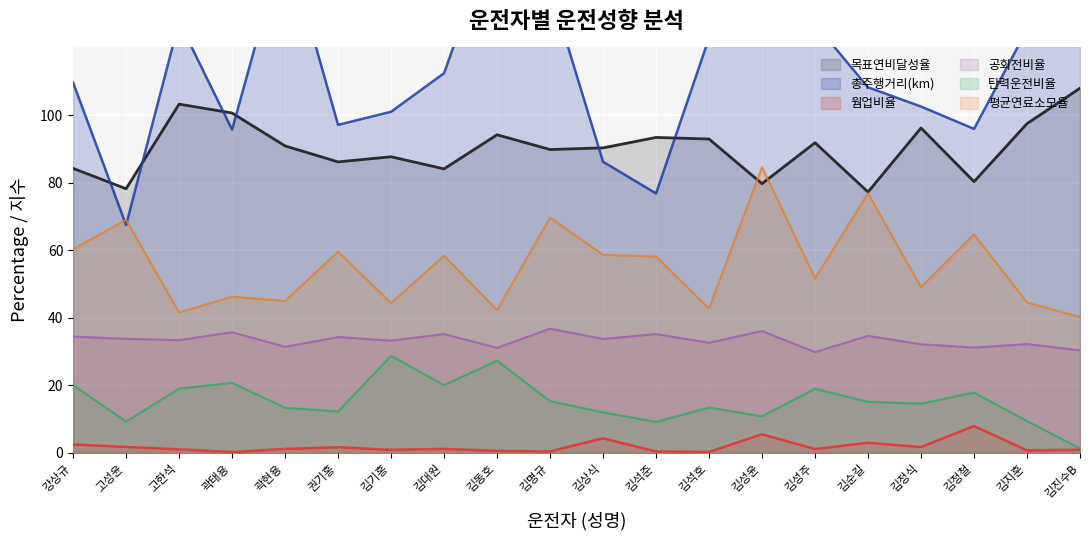

At how many categories does at least one series exceed 12?

20